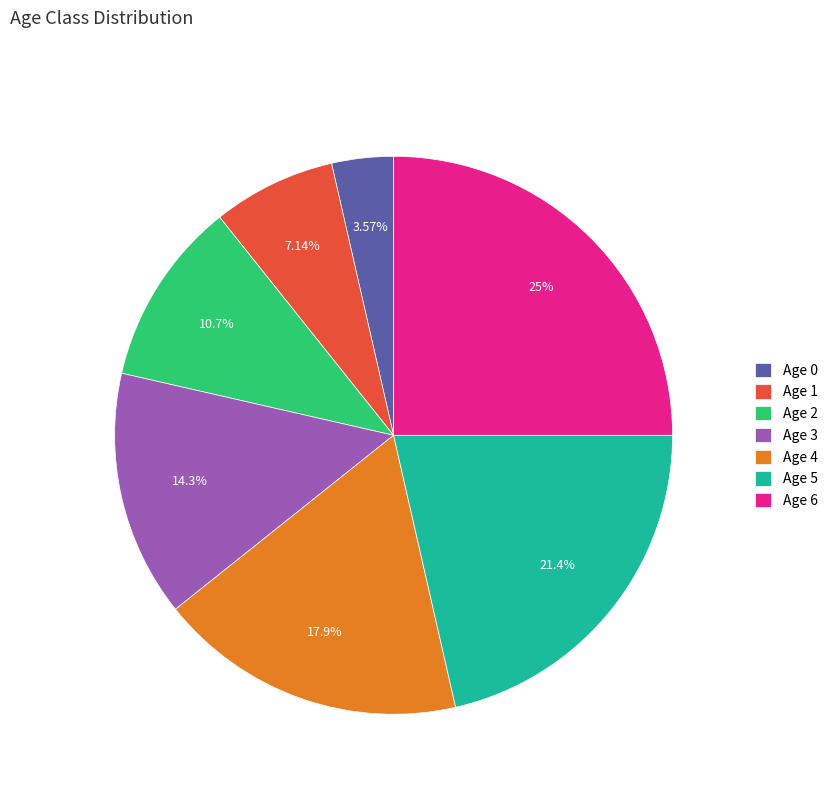

Does Age 2 represent more than half of the total?

No